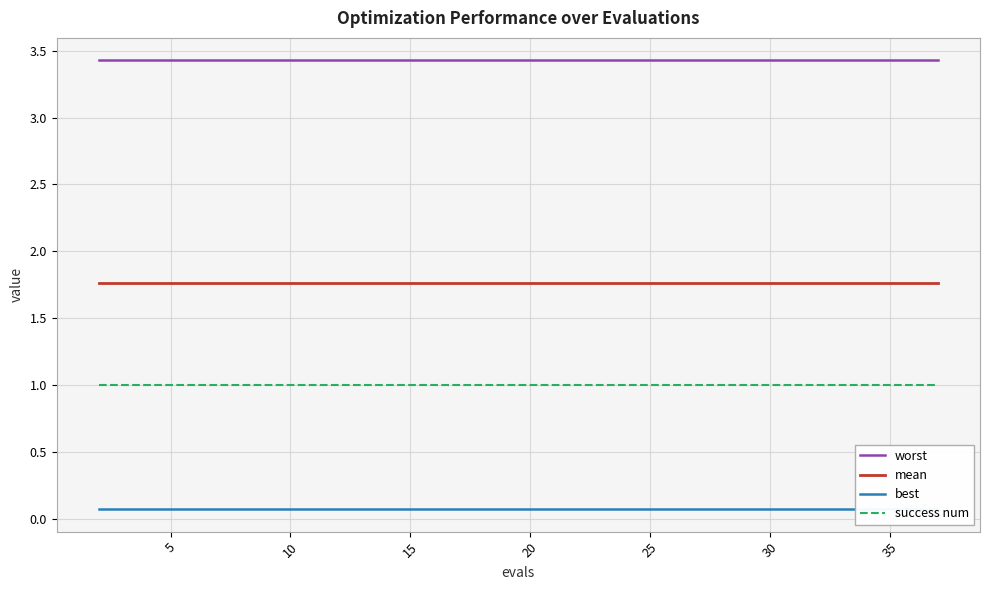

What is the sum of all mean values?

35.2